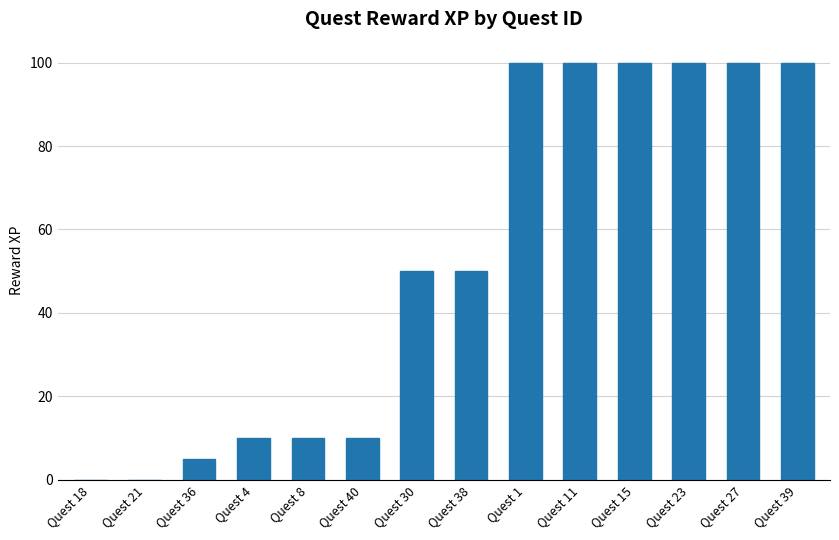

Is it true that the value at Quest 23 is 154?

False